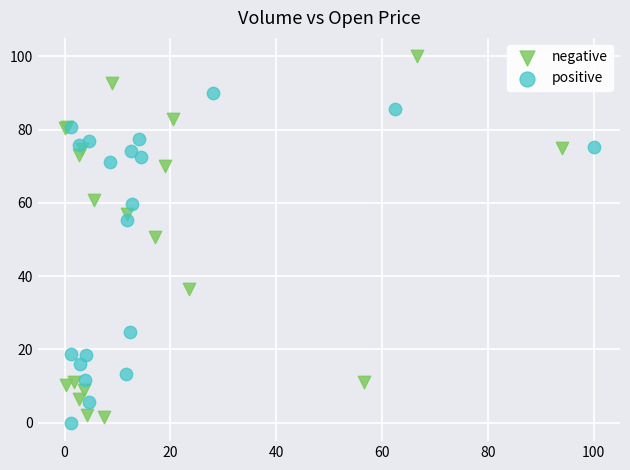

Which series reaches the minimum Y coordinate?

positive